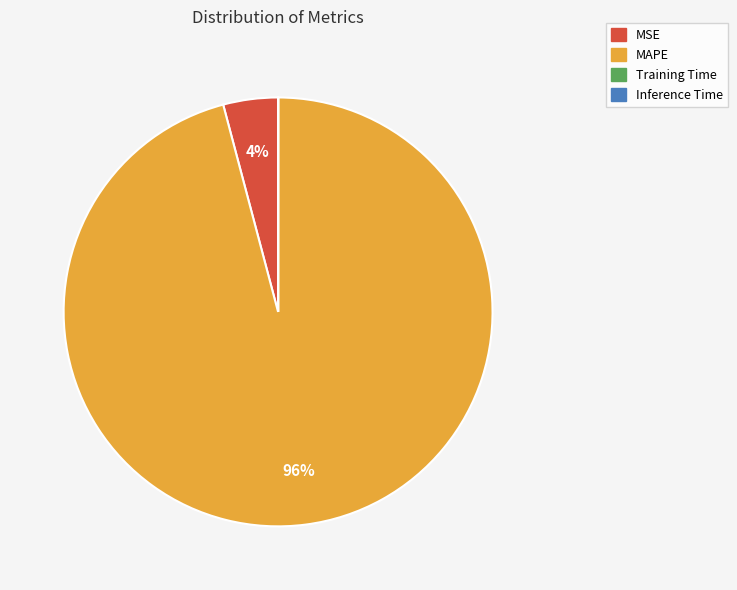

Is there a majority slice in this chart?

Yes